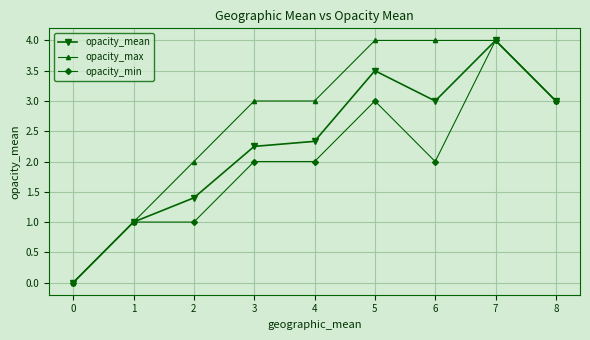

List the series in order of their overall mean, lowest first.

opacity_min, opacity_mean, opacity_max